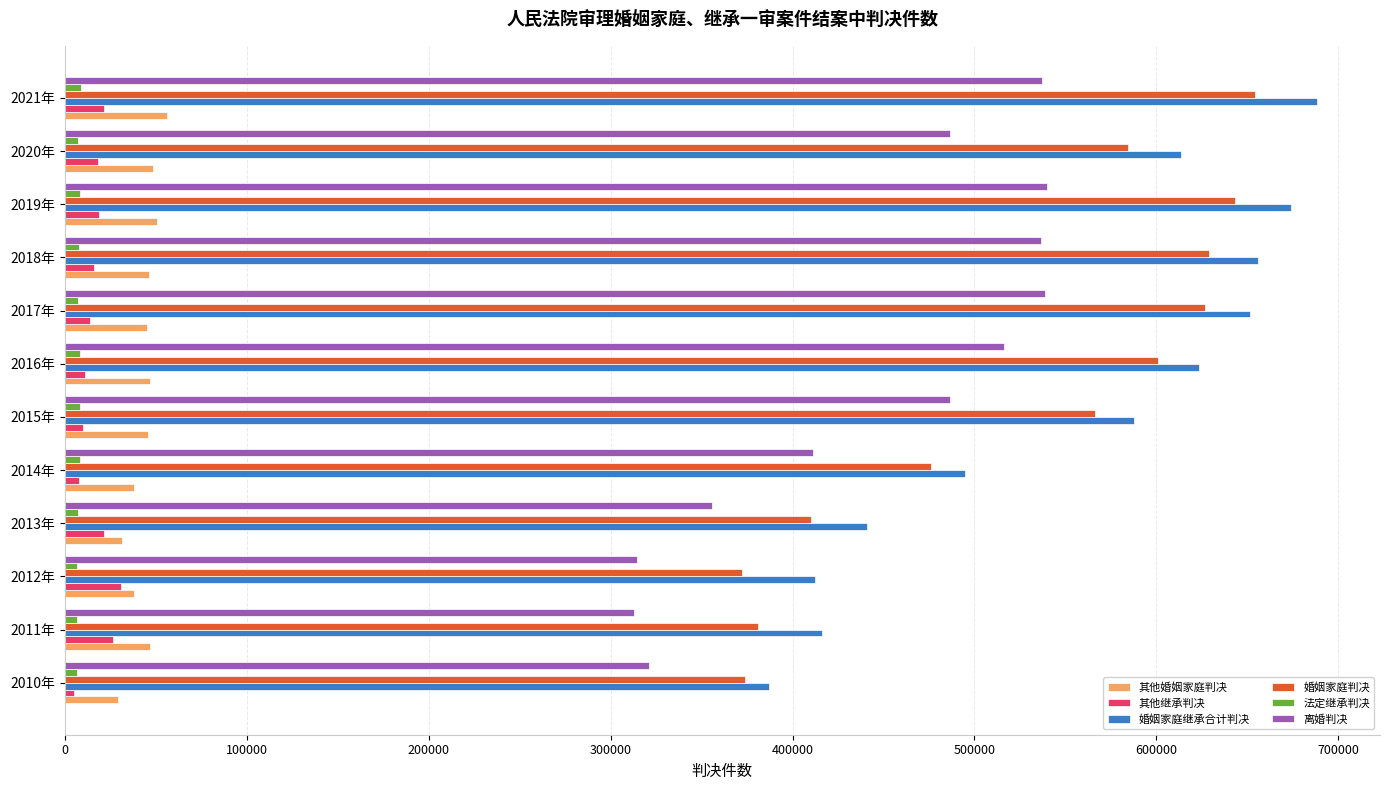

The value of 离婚判决 at 2017年 is 169058. True or false?

False